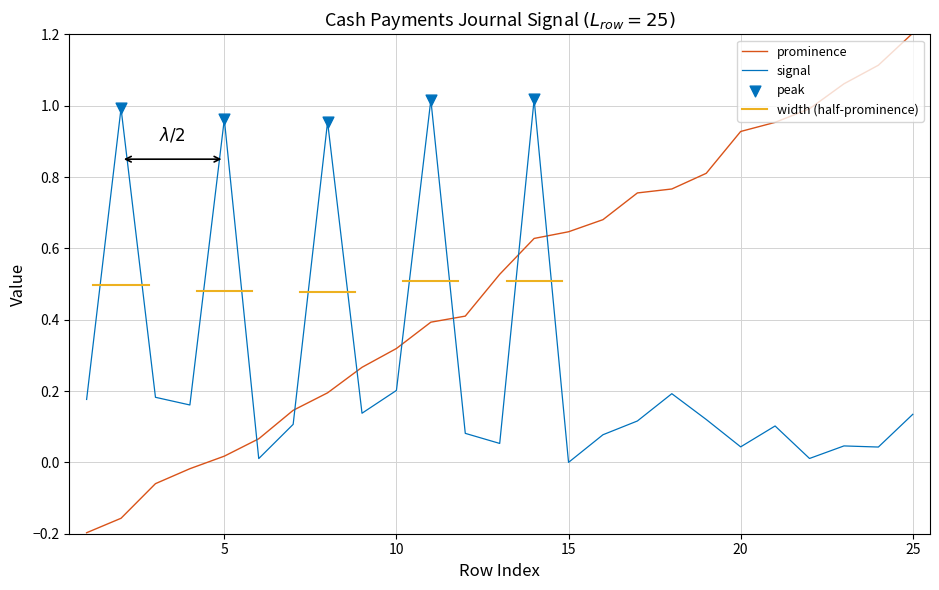

What is the change in value from 6 to 18?

+0.7